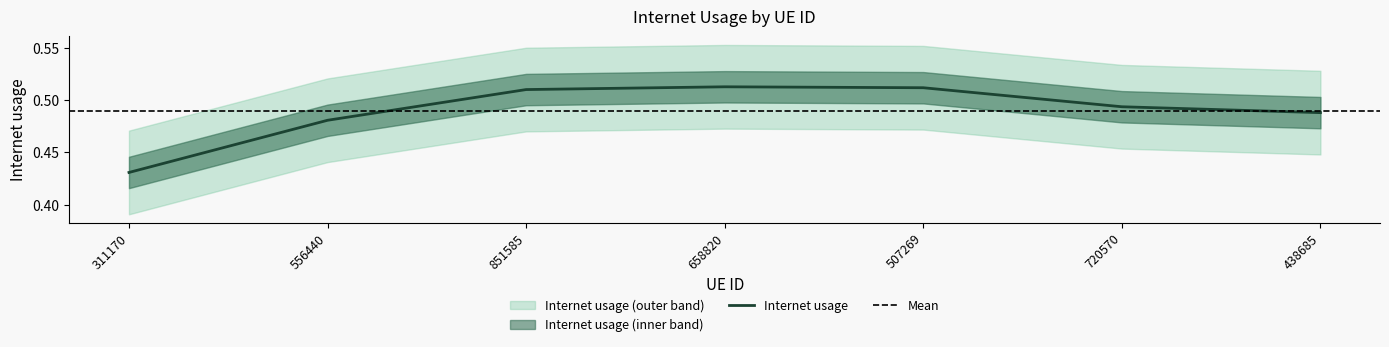

What is the sum of the values at 720570 and 556440?

1.0